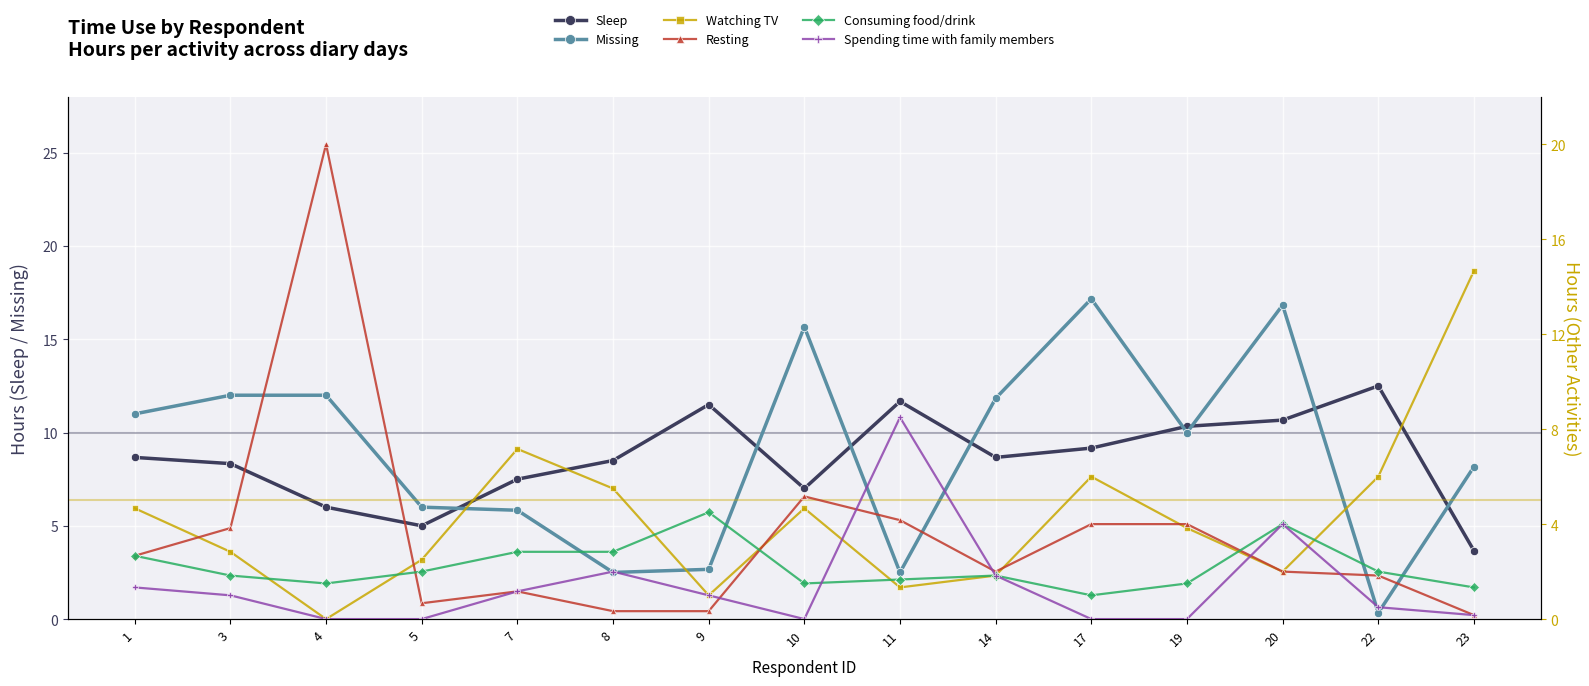

The value of Consuming food/drink at 22 is 2.0. True or false?

True